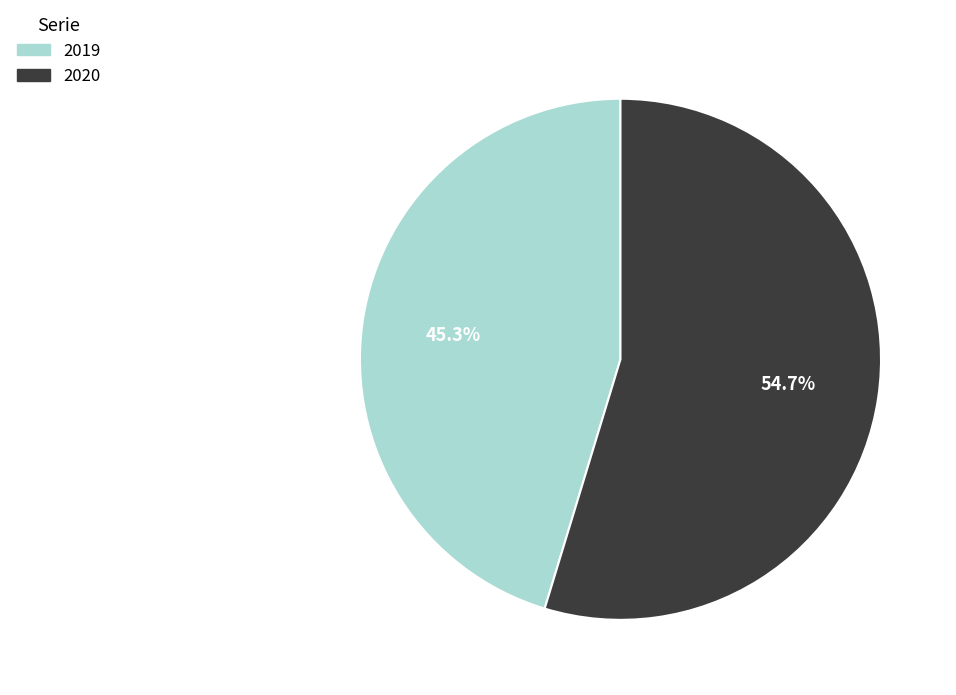

Combined, do 2019 and 2020 account for over 50%?

Yes